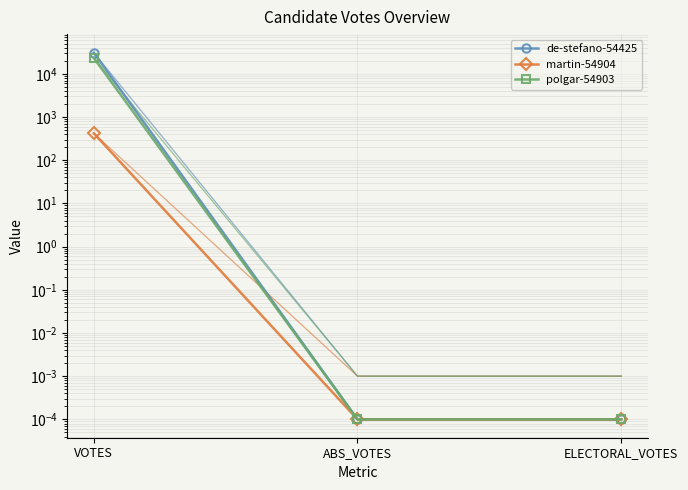

Rank the series at ELECTORAL_VOTES from highest to lowest value.

de-stefano-54425, martin-54904, polgar-54903